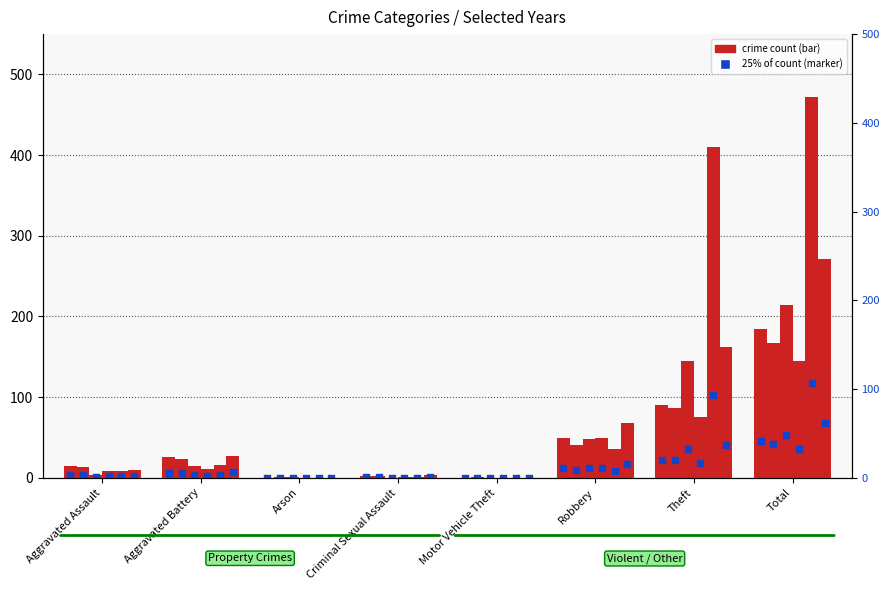

Approximately how many times larger is the value at Aggravated Battery compared to Aggravated Assault?

1.7